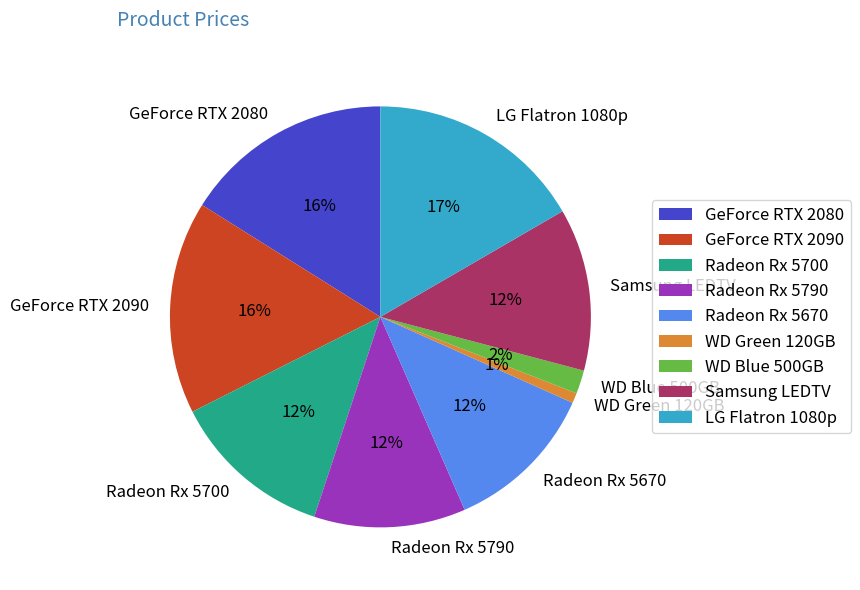

Combined, do Radeon Rx 5670 and Samsung LEDTV account for over 50%?

No